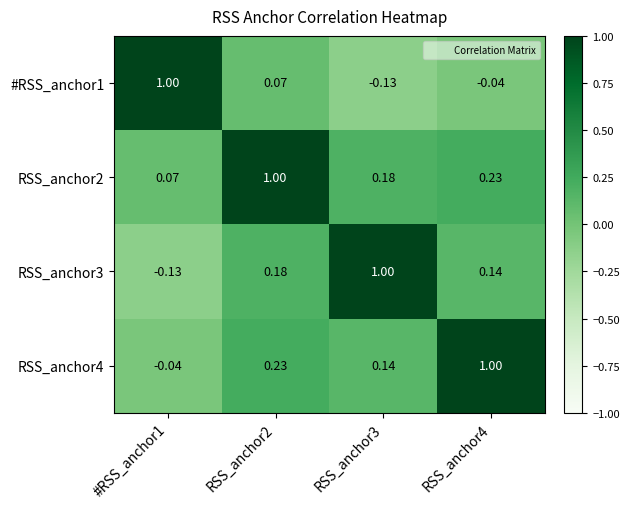

What is the greatest value displayed?

1.0